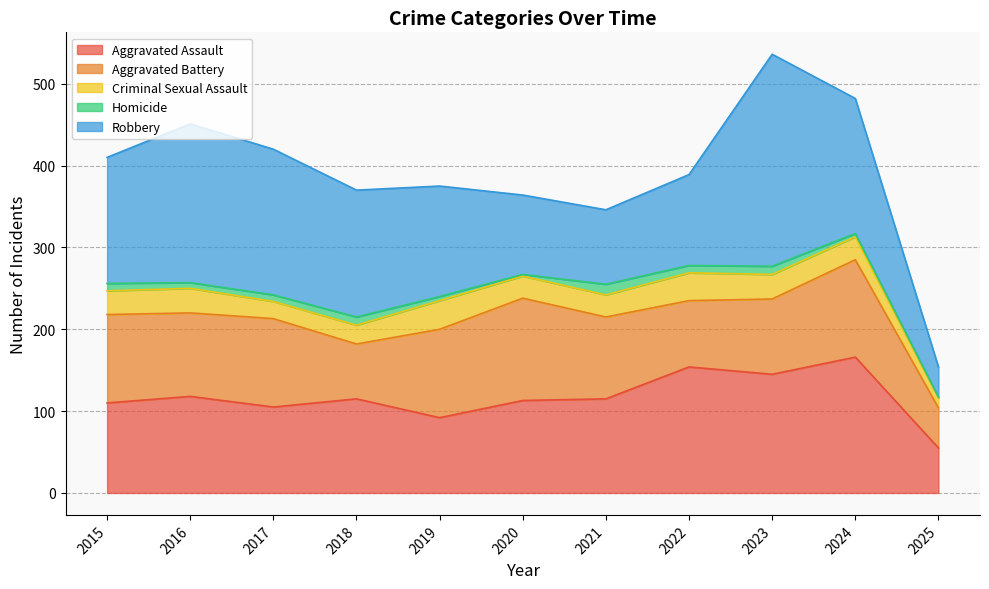

Reading left to right, transcribe all the data shown in this chart.

Aggravated Assault: 110	118	105	115	92	113	115	154	145	166	55
Aggravated Battery: 108	102	108	67	108	125	100	81	92	119	49
Criminal Sexual Assault: 29	30	21	23	35	27	27	34	30	28	12
Homicide: 9	7	8	10	5	2	13	9	10	4	1
Robbery: 154	194	178	155	135	97	91	111	259	165	37